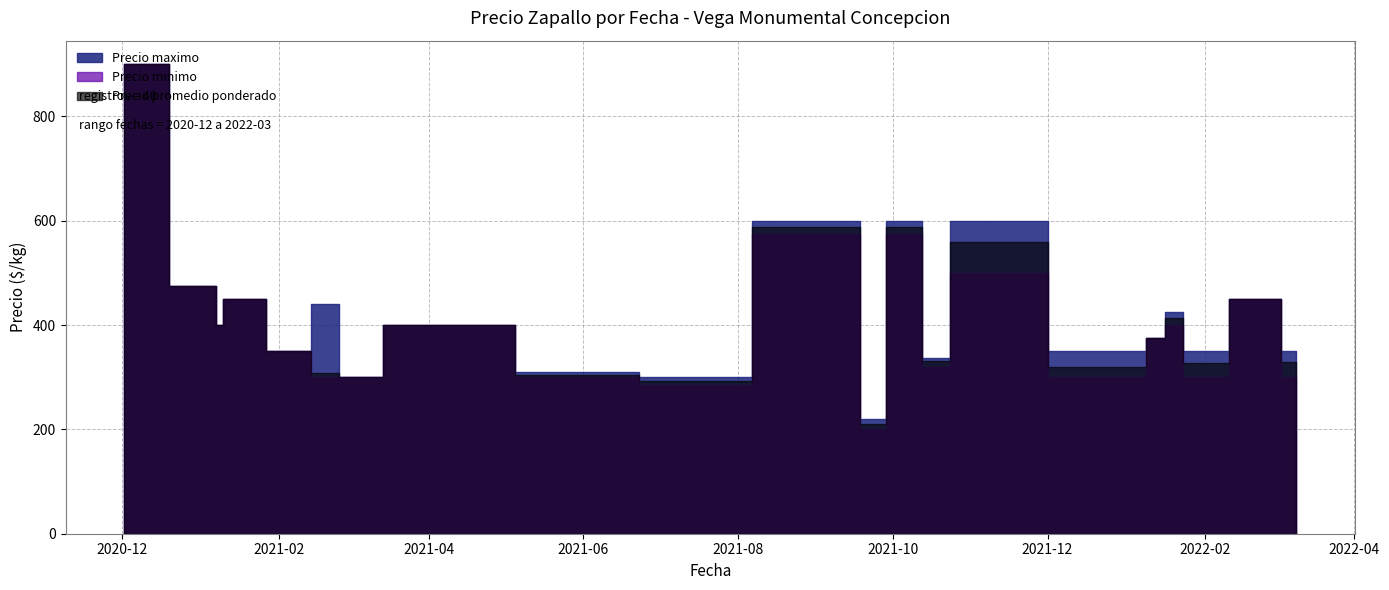

What is the minimum value shown in the chart?

150